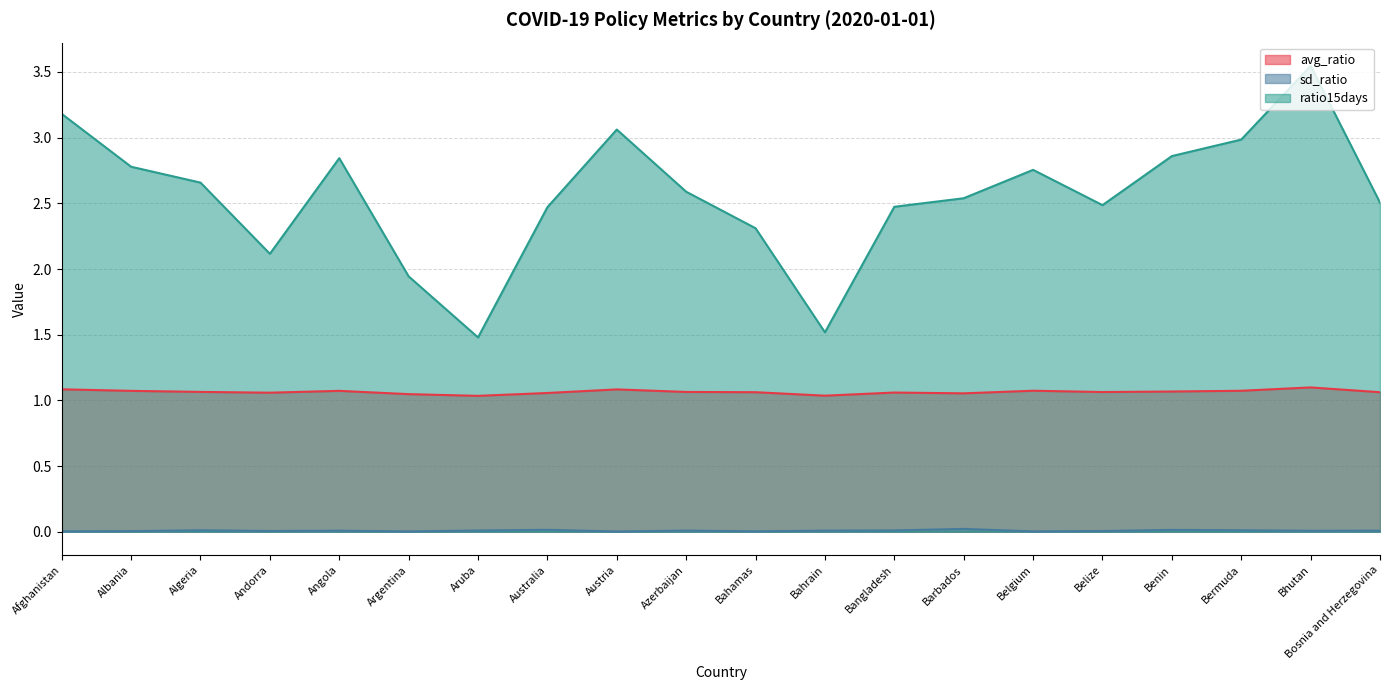

True or false: avg_ratio has a value of 1.1 at Australia.

True